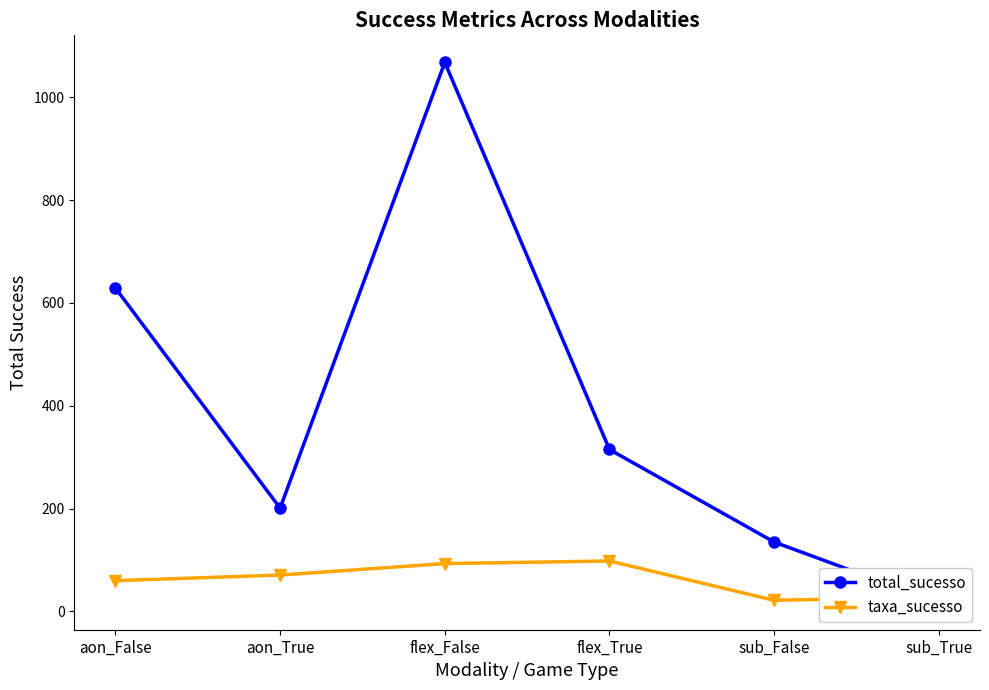

Count the number of data series in this chart.

2